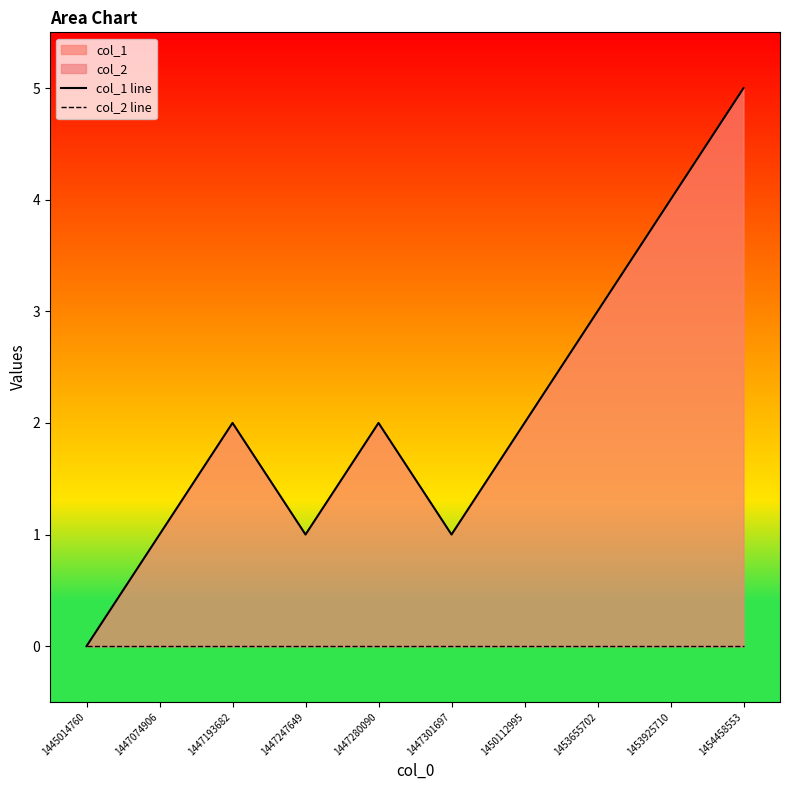

What is the spread (max minus min) of values at 1447247649?

1